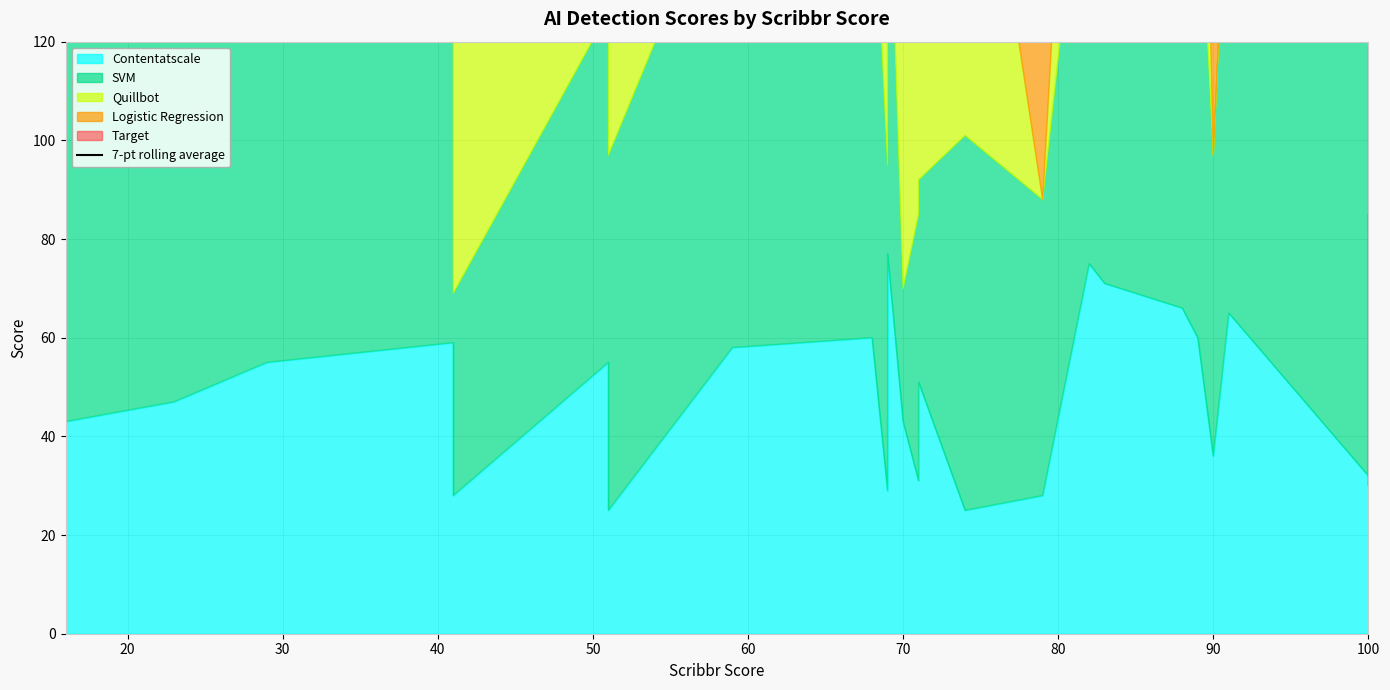

How many data points does each series have?

29